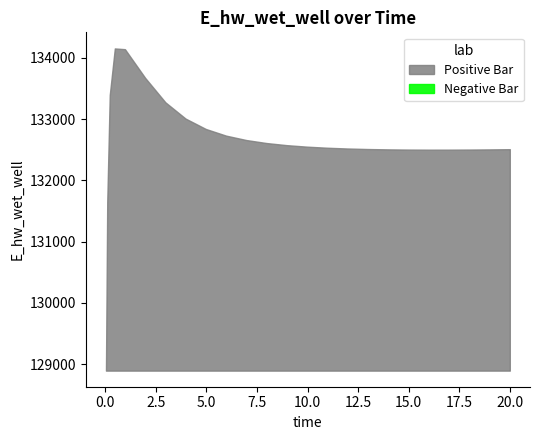

At which category does the data reach its first local valley?

15.96875